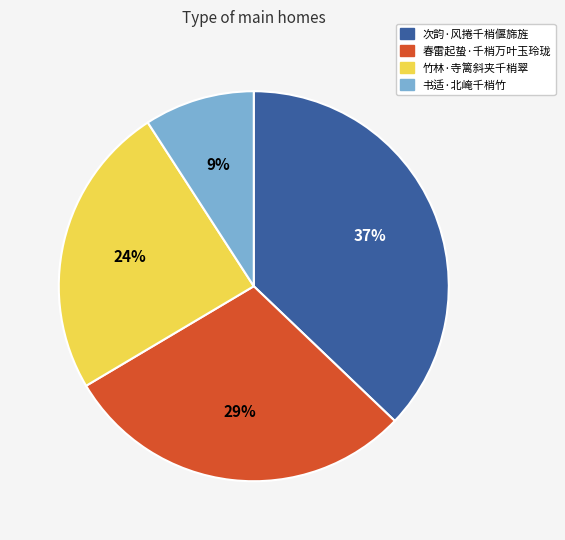

Which has a higher value, 春雷起蛰·千梢万叶玉玲珑 or 竹林·寺篱斜夹千梢翠?

春雷起蛰·千梢万叶玉玲珑